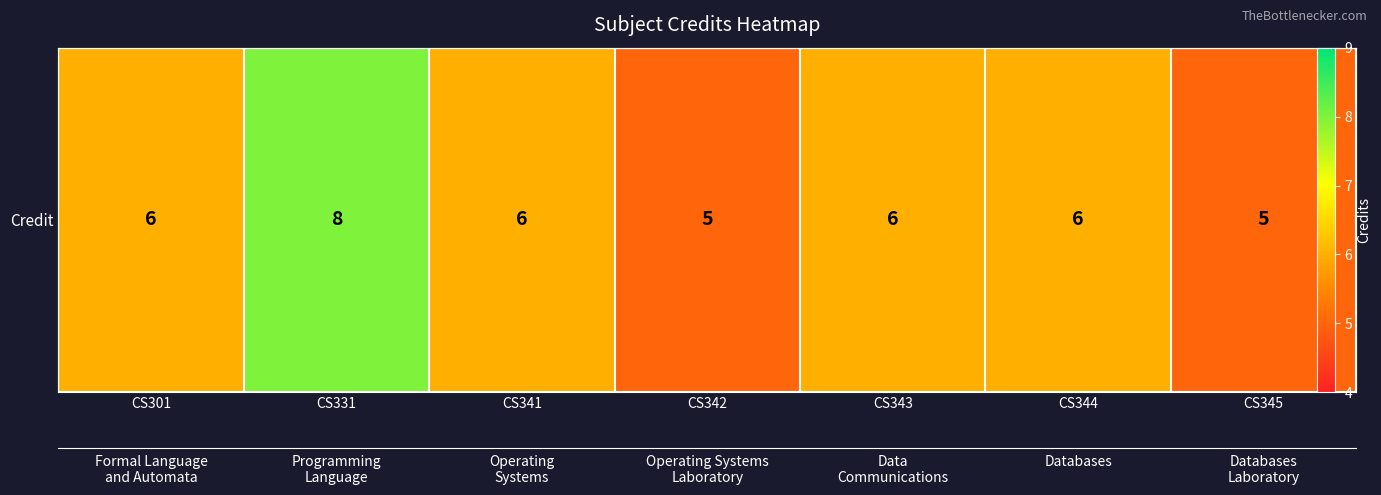

List the labels in order of value, smallest first.

CS342, CS345, CS301, CS341, CS343, CS344, CS331